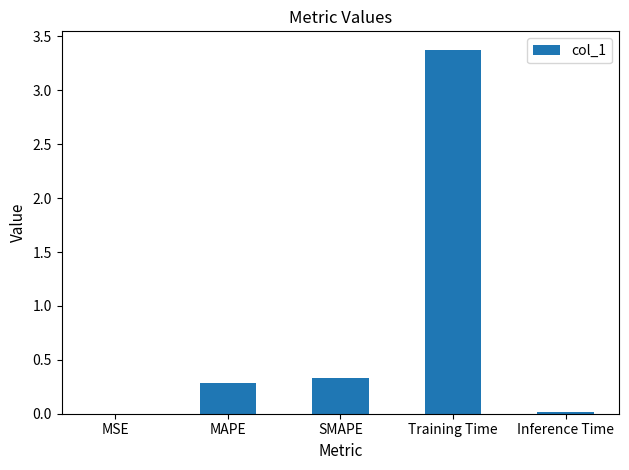

What is the difference between the values at SMAPE and Training Time?

3.0